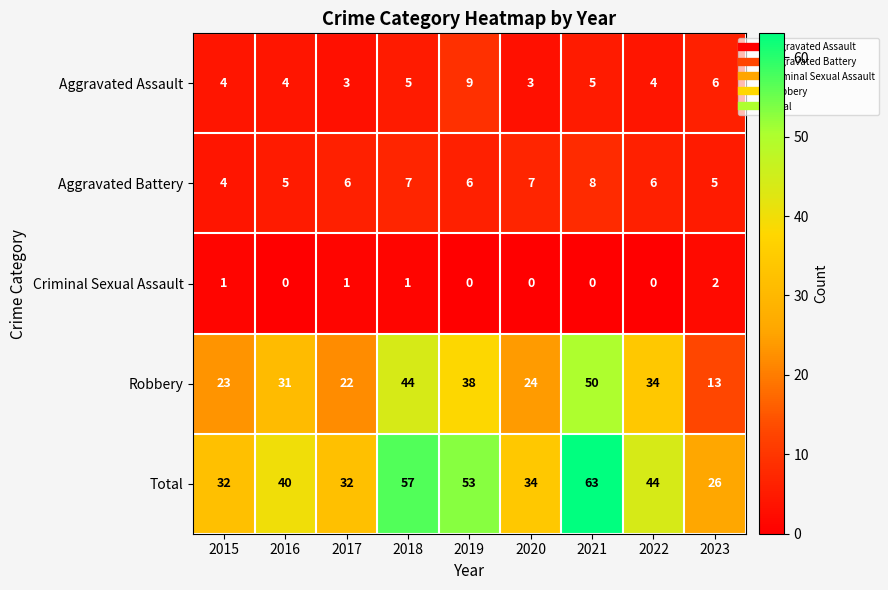

At how many categories does at least one series exceed 38?

5